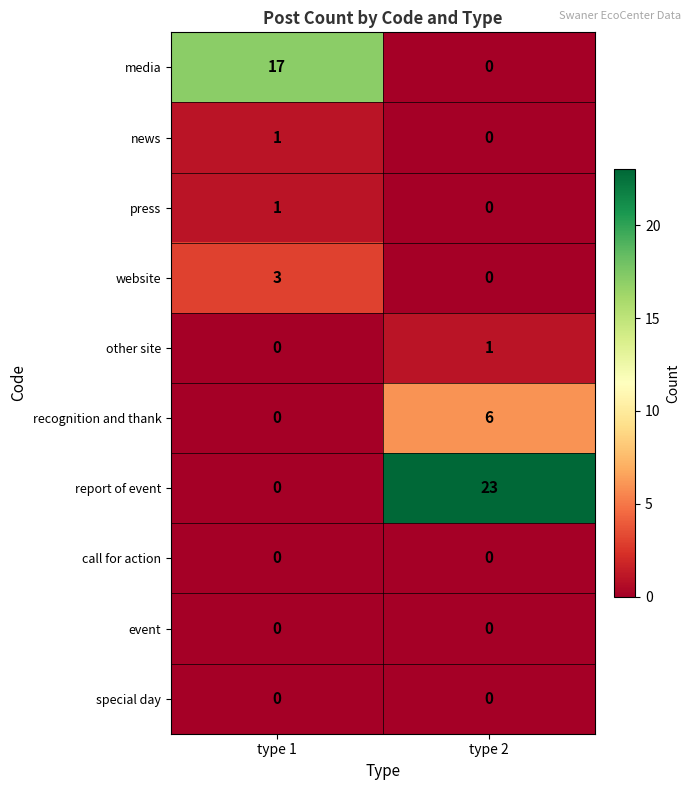

How many data points in other site are less than 1?

1